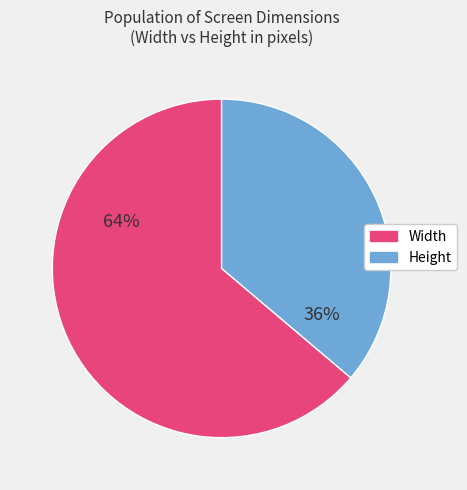

To the nearest percent, what is the difference between the largest and smallest slice percentages?

28%